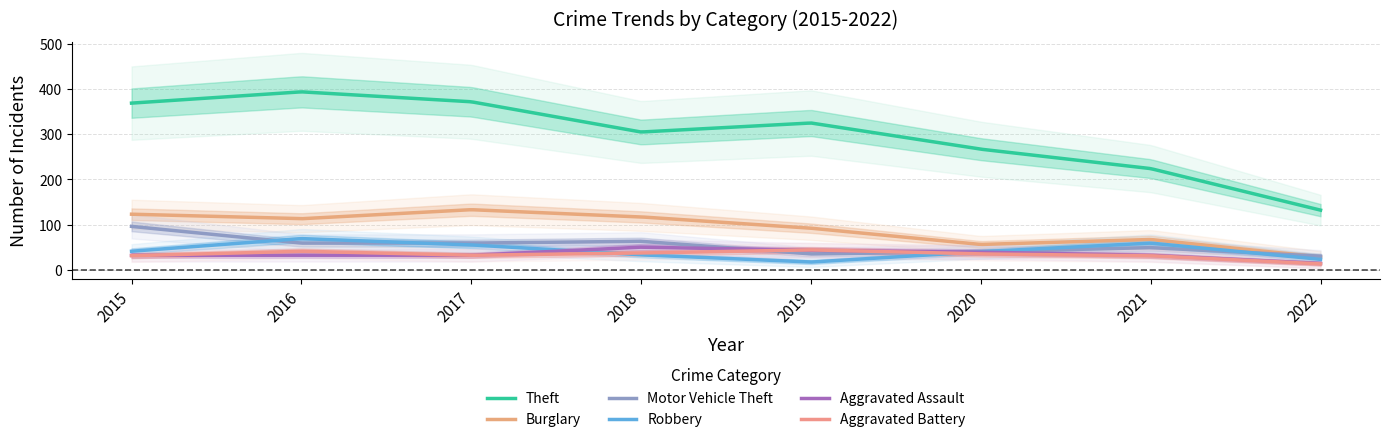

Where is Robbery nearest to the value 43?

2015